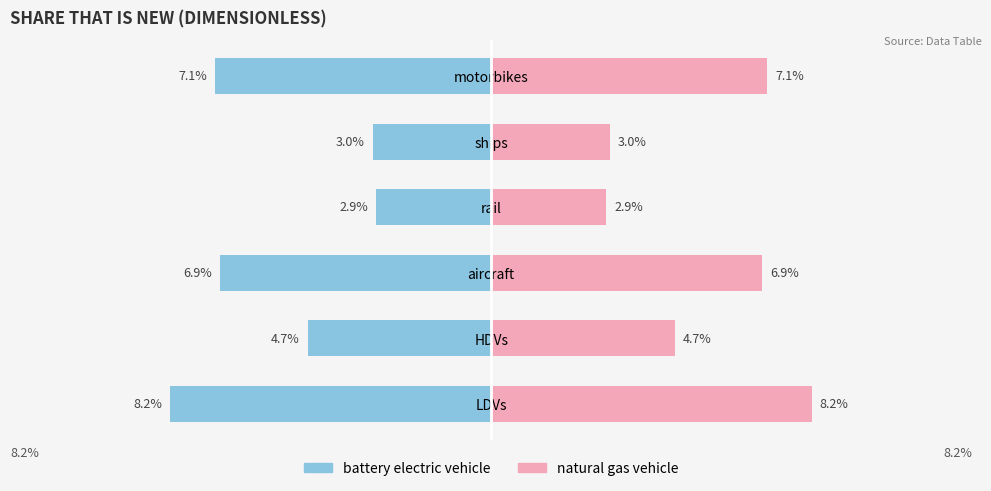

Between 1 and 3, which series saw the biggest shift?

battery electric vehicle